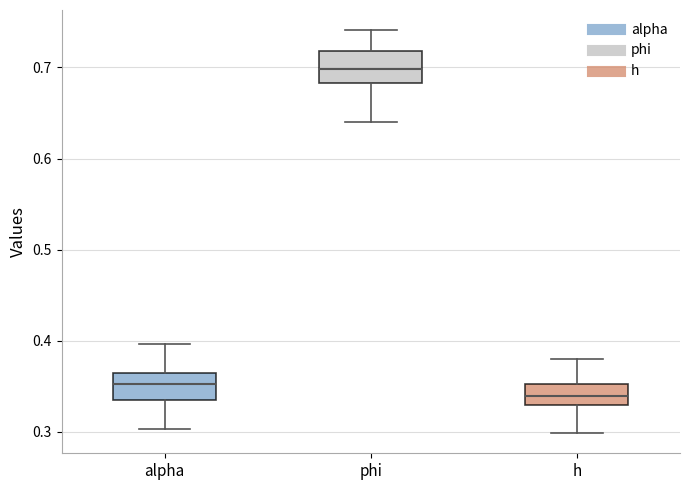

Which box's median line is the lowest?

h